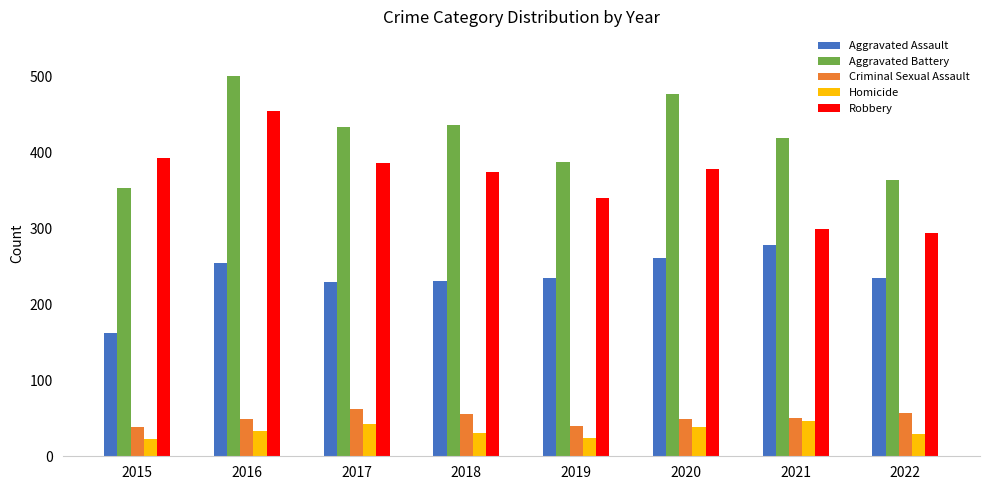

What is the value of the Robbery bar at the 5th from the left?

340